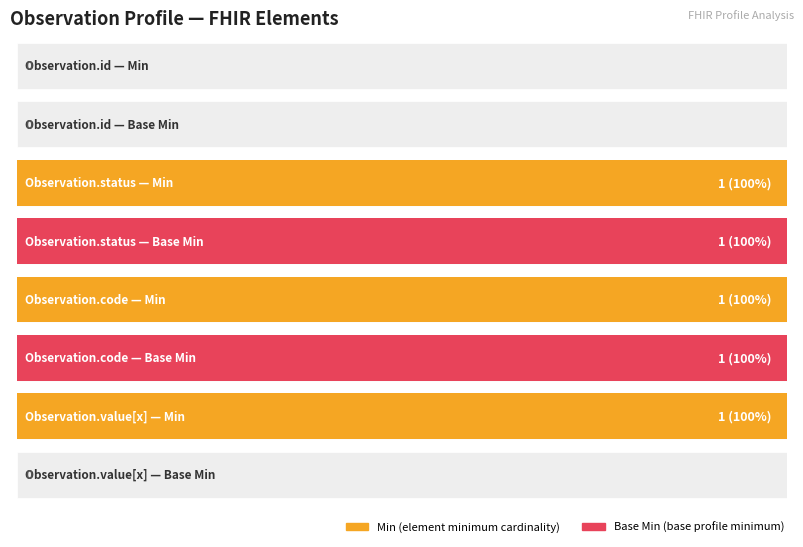

Is it true that Base Min equals 2 at Observation.code?

False